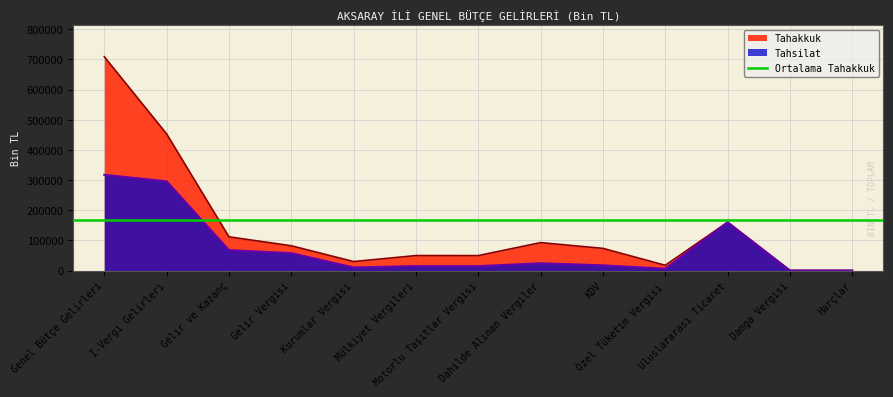

What is the total value across all series at Kurumlar Vergisi?

39718